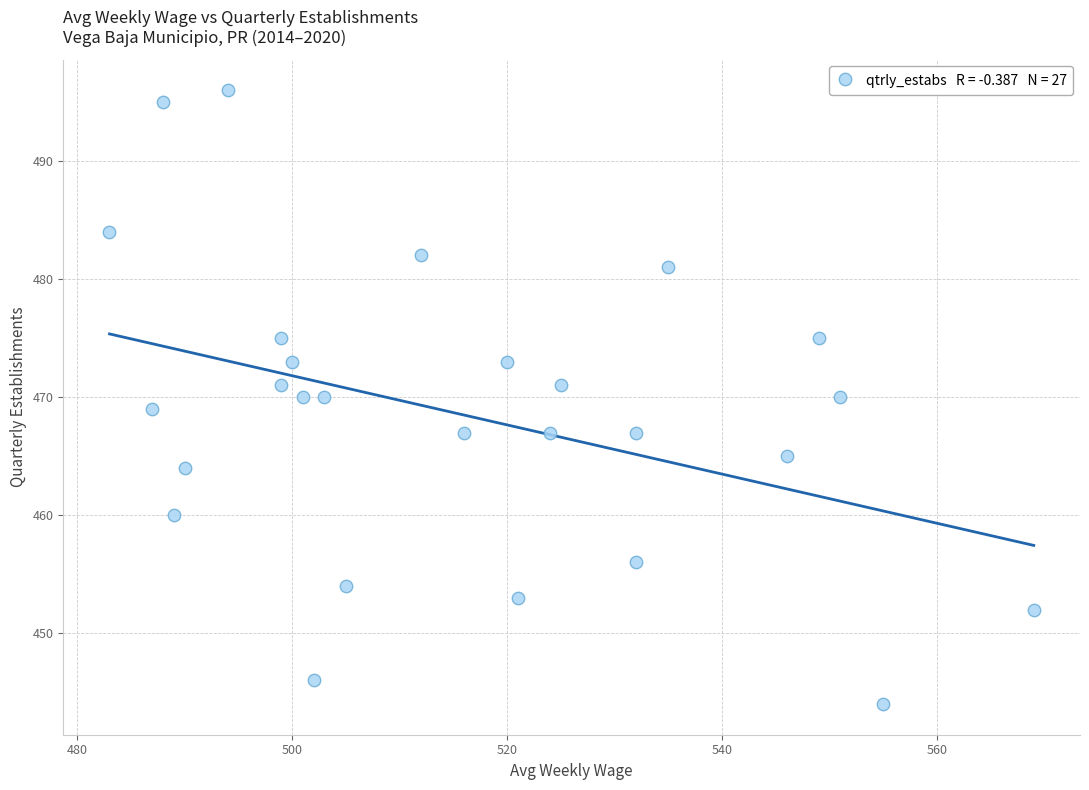

What is the range of X values (max minus min)?

86